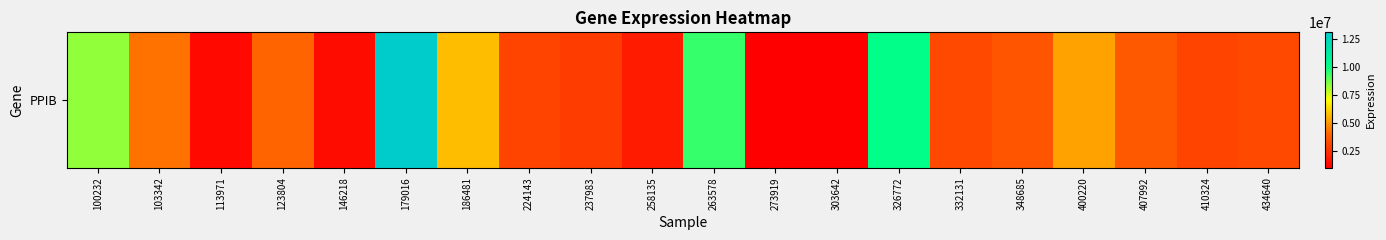

How many values exceed 3496203?

9